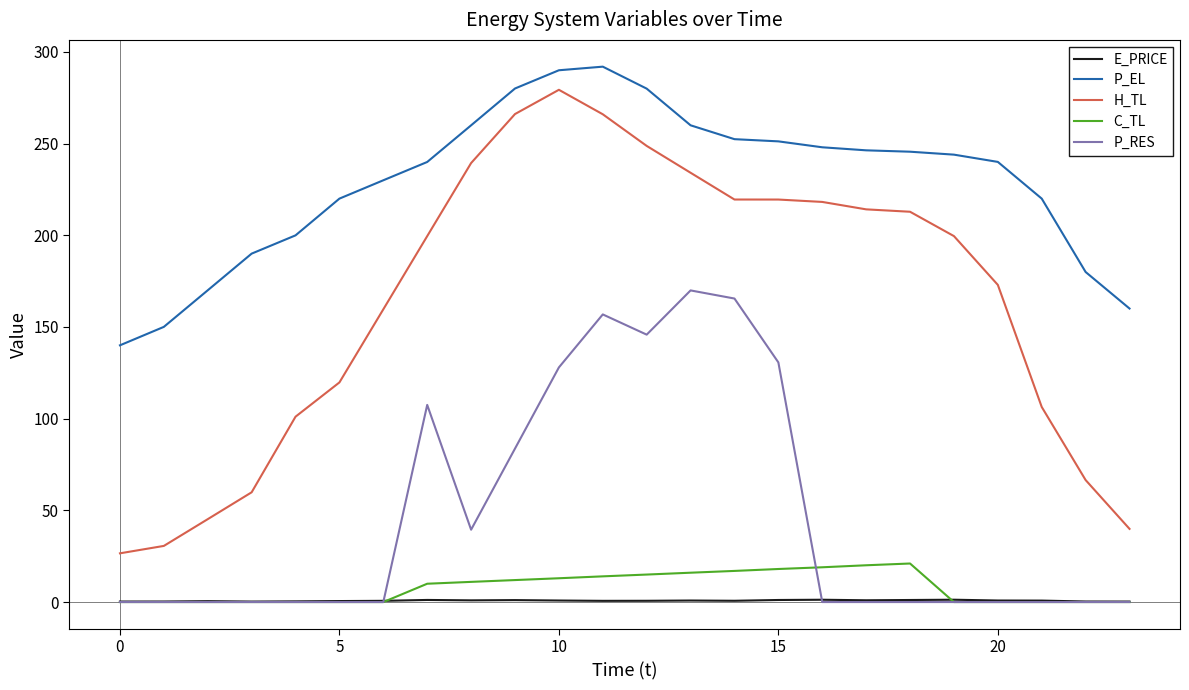

True or false: C_TL has more than 0 points higher than both neighbors.

True